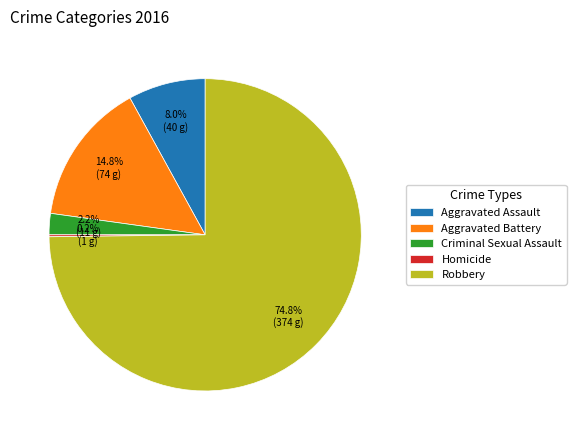

Is the sum of Aggravated Assault and Aggravated Battery greater than half?

No